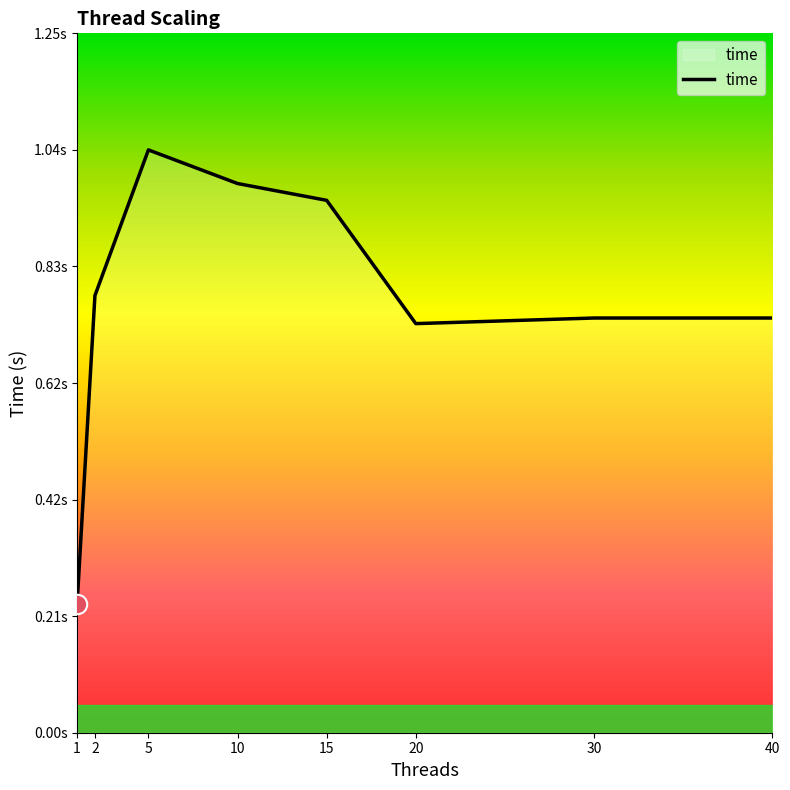

Does the chart display data point markers on the line(s)?

No